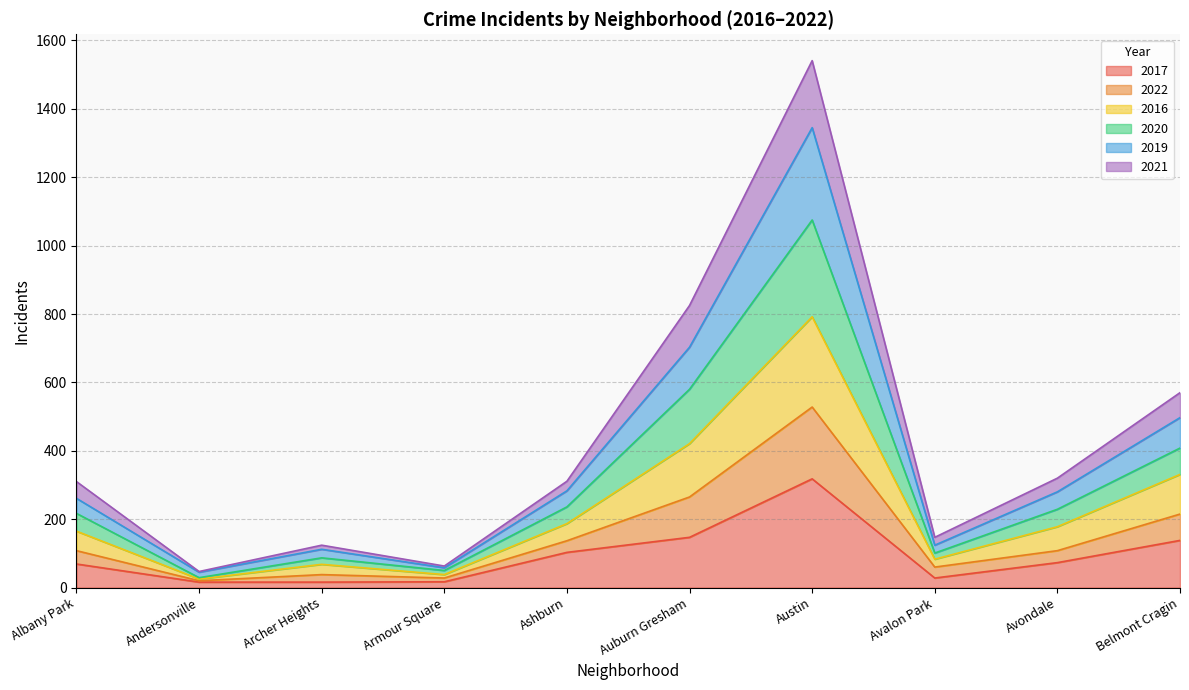

At which label is 2020 closest to 695?

Auburn Gresham